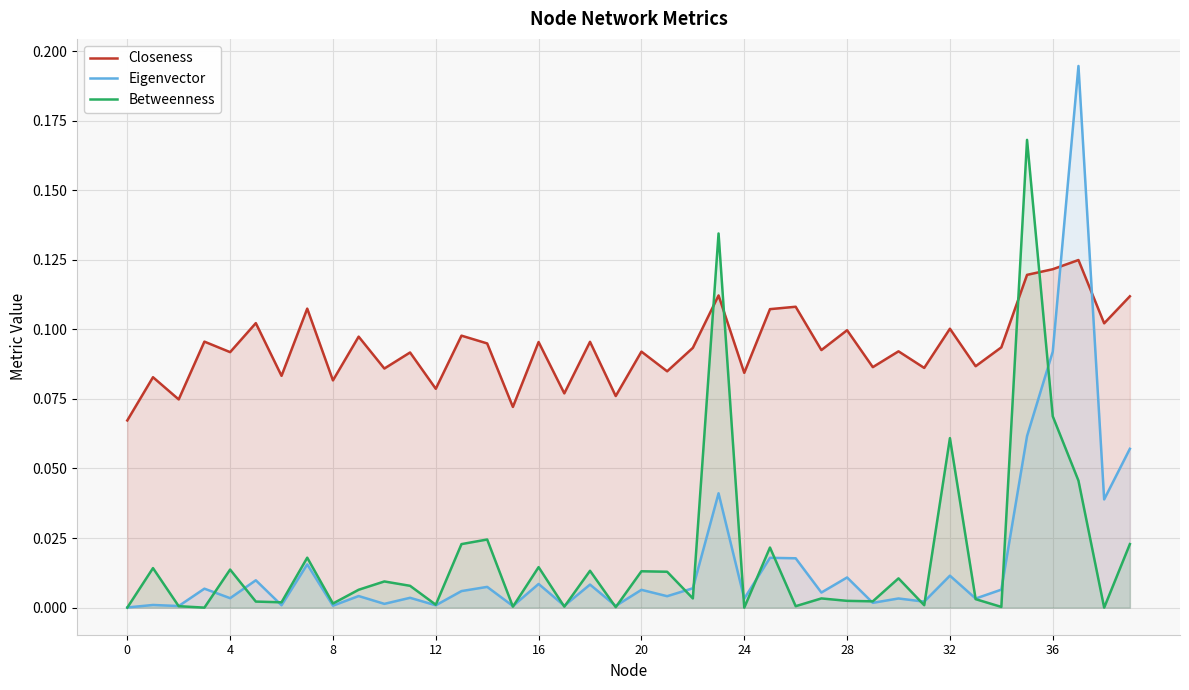

Reading right to left, transcribe all the data shown in this chart.

Closeness: 0.1	0.1	0.1	0.1	0.1	0.1	0.1	0.1	0.1	0.1	0.1	0.1	0.1	0.1	0.1	0.1	0.1	0.1	0.1	0.1	0.1	0.1	0.1	0.1	0.1	0.1	0.1	0.1	0.1	0.1	0.1	0.1	0.1	0.1	0.1	0.1	0.1	0.1	0.1	0.1
Eigenvector: 0.1	0.0	0.2	0.1	0.1	0.0	0.0	0.0	0.0	0.0	0.0	0.0	0.0	0.0	0.0	0.0	0.0	0.0	0.0	0.0	0.0	0.0	0.0	0.0	0.0	0.0	0.0	0.0	0.0	0.0	0.0	0.0	0.0	0.0	0.0	0.0	0.0	0.0	0.0	0.0
Betweenness: 0.0	0.0	0.0	0.1	0.2	0.0	0.0	0.1	0.0	0.0	0.0	0.0	0.0	0.0	0.0	0.0	0.1	0.0	0.0	0.0	0.0	0.0	0.0	0.0	0.0	0.0	0.0	0.0	0.0	0.0	0.0	0.0	0.0	0.0	0.0	0.0	0.0	0.0	0.0	0.0